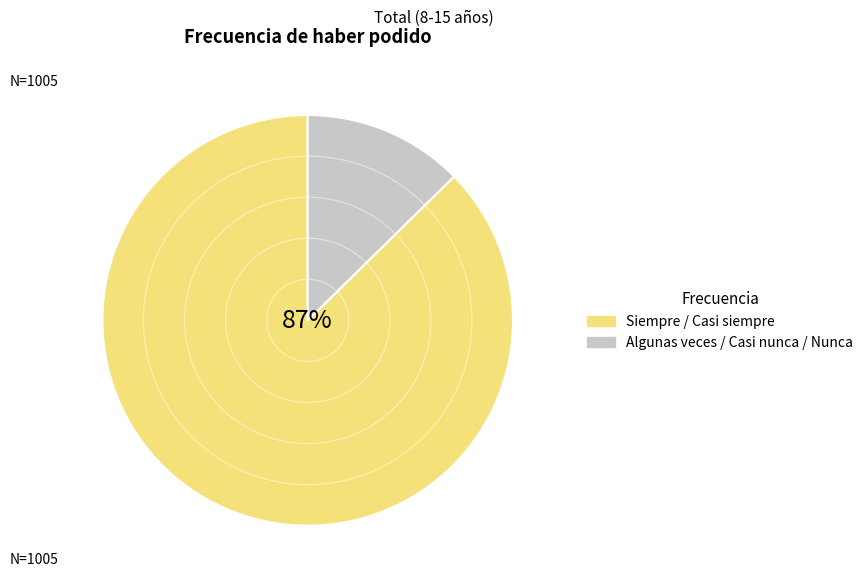

Is there a majority slice in this chart?

Yes